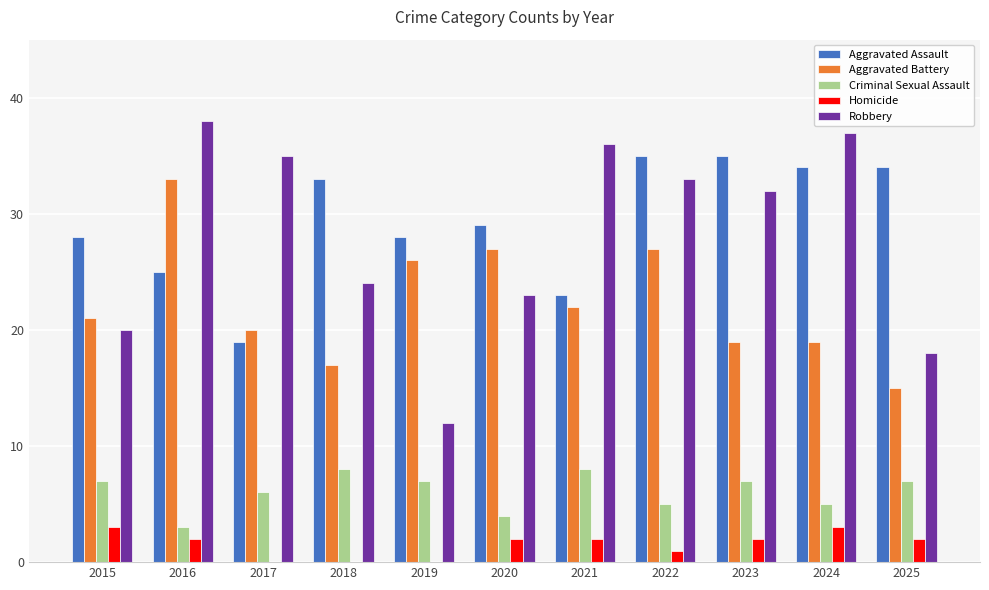

What is the difference between the Homicide values at 2016 and 2018?

2